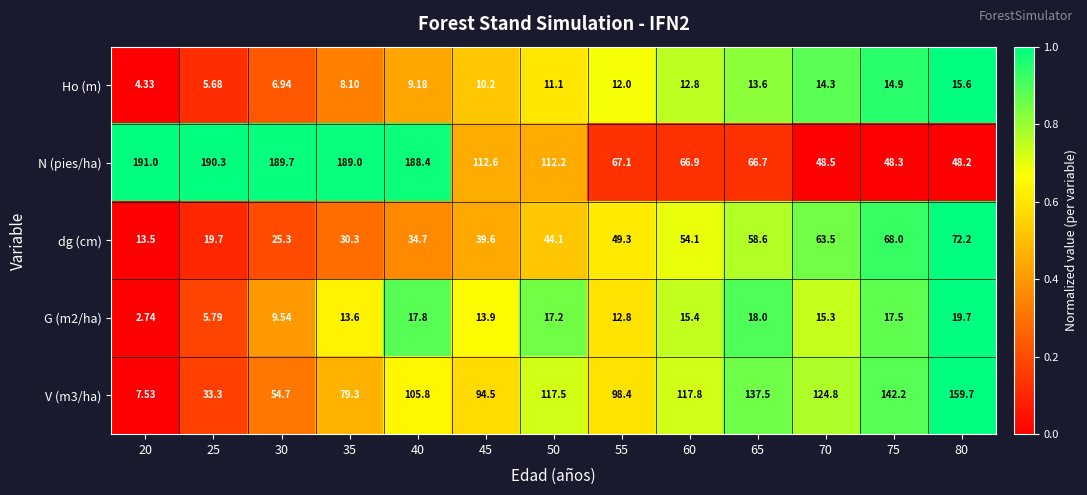

Which series changed the most between 35 and 70?

N (pies/ha)